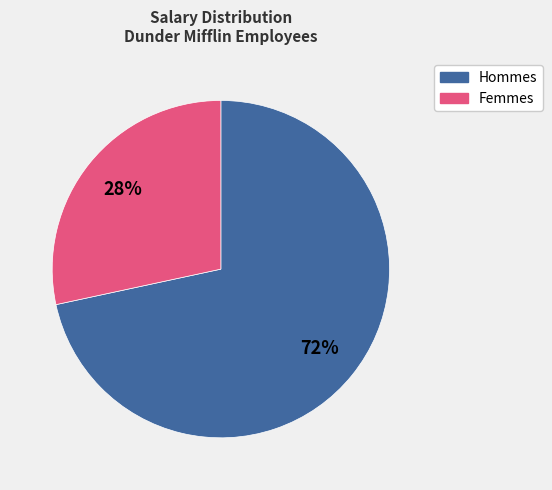

Is there a majority slice in this chart?

Yes